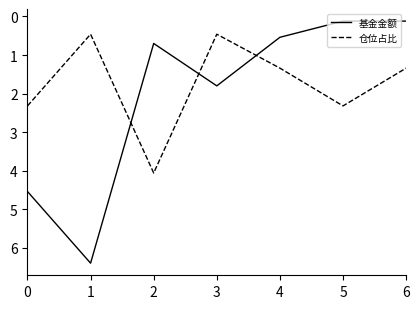

Reading right to left, list all the values displayed in this chart.

基金金额: 0.1	0.1	0.5	1.8	0.7	6.4	4.5
仓位占比: 1.3	2.3	1.3	0.5	4.1	0.5	2.3